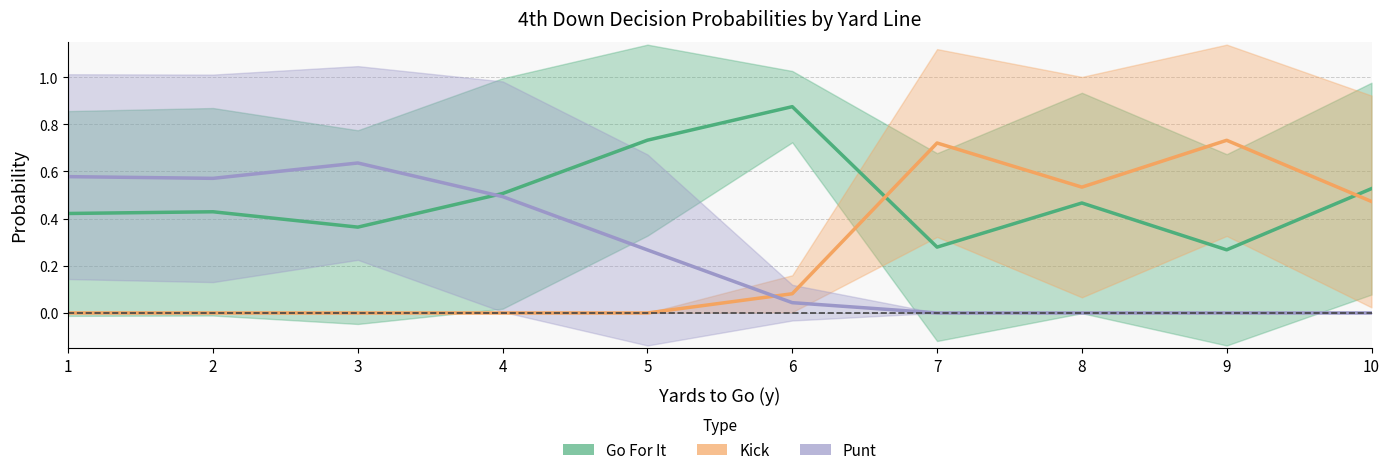

Rank the series at 1 from highest to lowest value.

Punt, Go For It, Kick